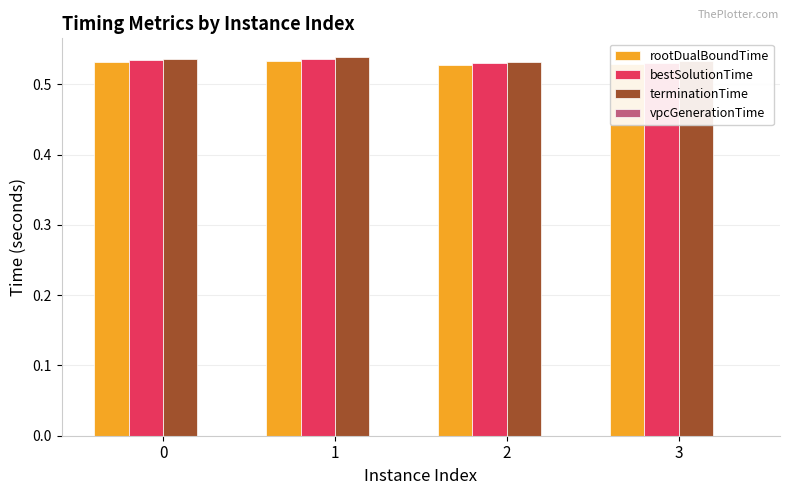

What is the sum of all terminationTime values?

2.1